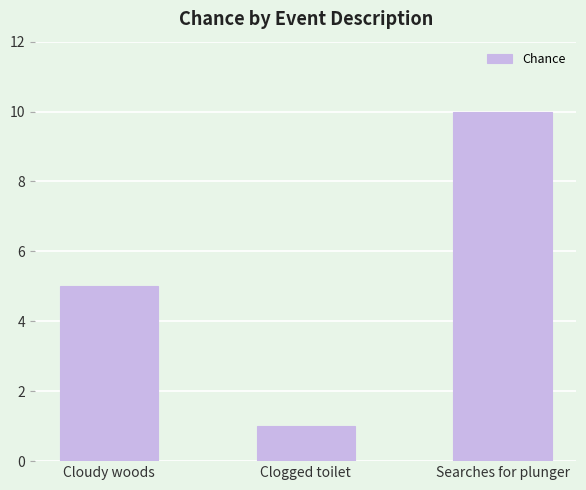

Is it true that the value at Clogged toilet is 1?

True